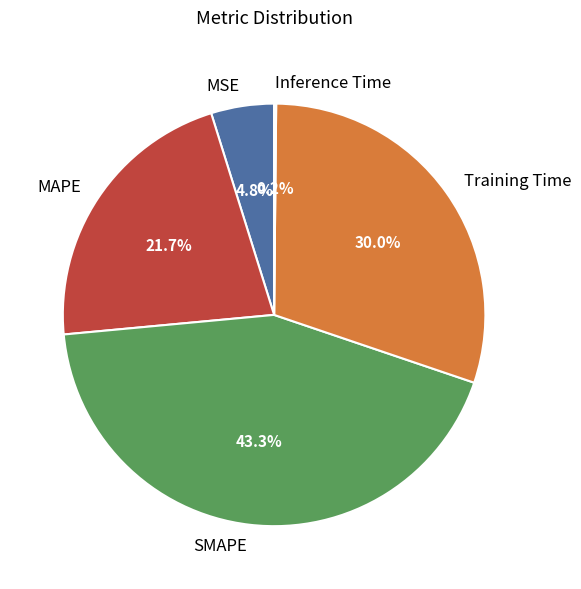

Does MAPE represent more than half of the total?

No